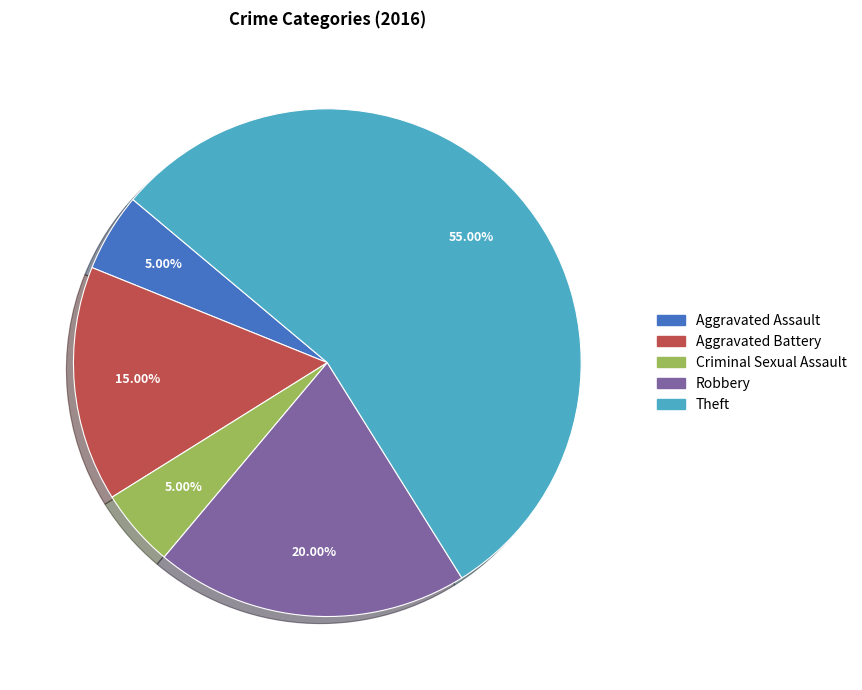

Which slice represents more than half of the pie?

Theft